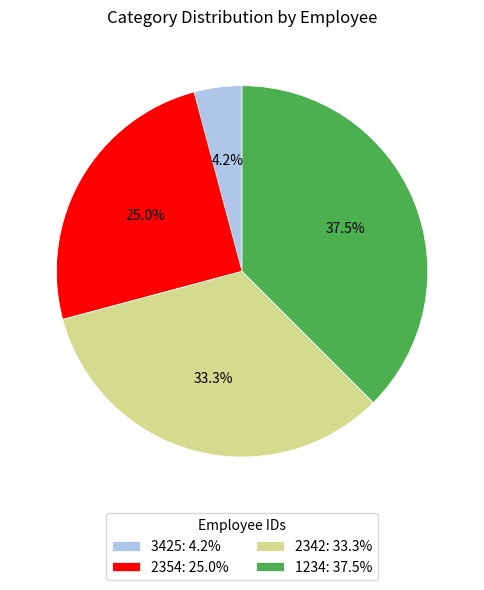

To the nearest percent, what percentage of the pie is 3425?

4%